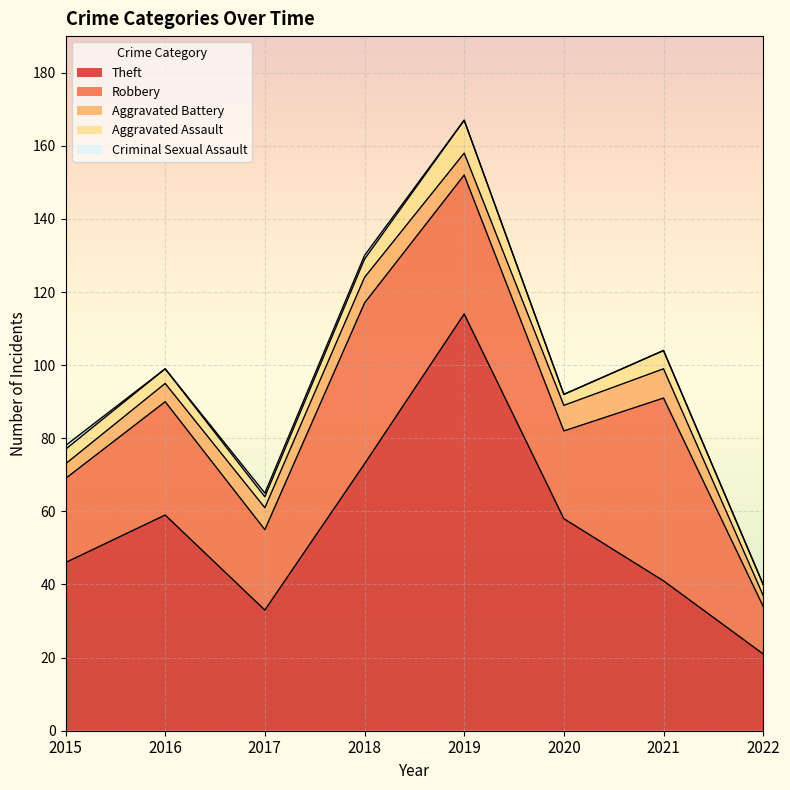

At which label is Criminal Sexual Assault closest to 0?

2016